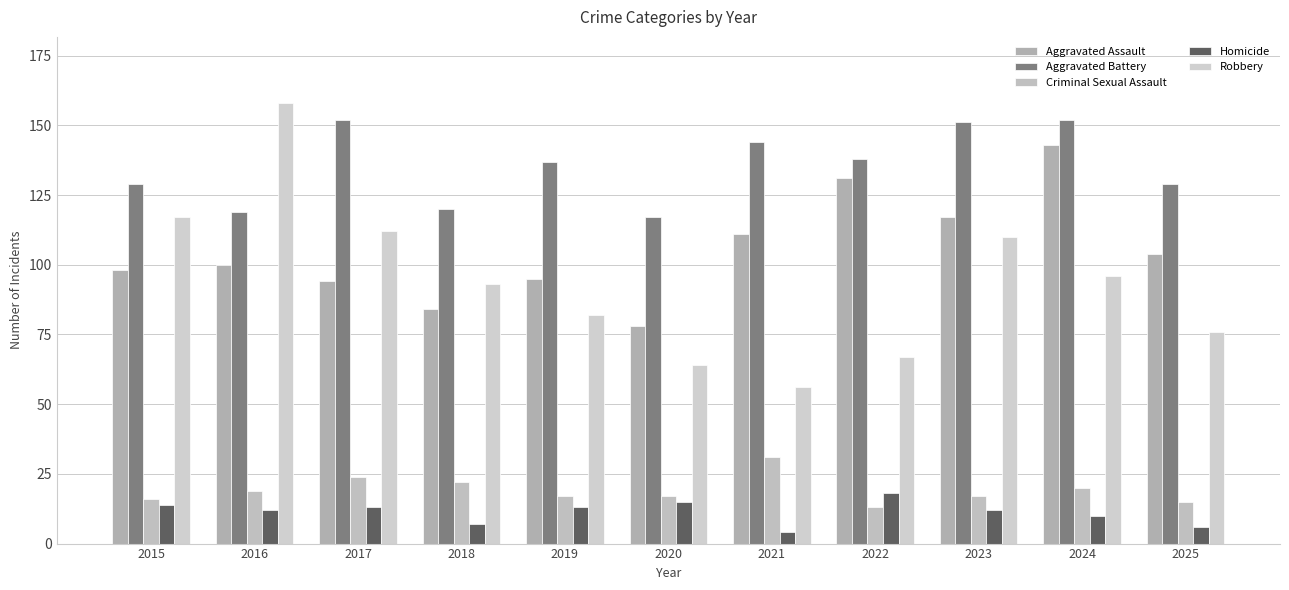

How many data points in Aggravated Battery are less than 137?

5